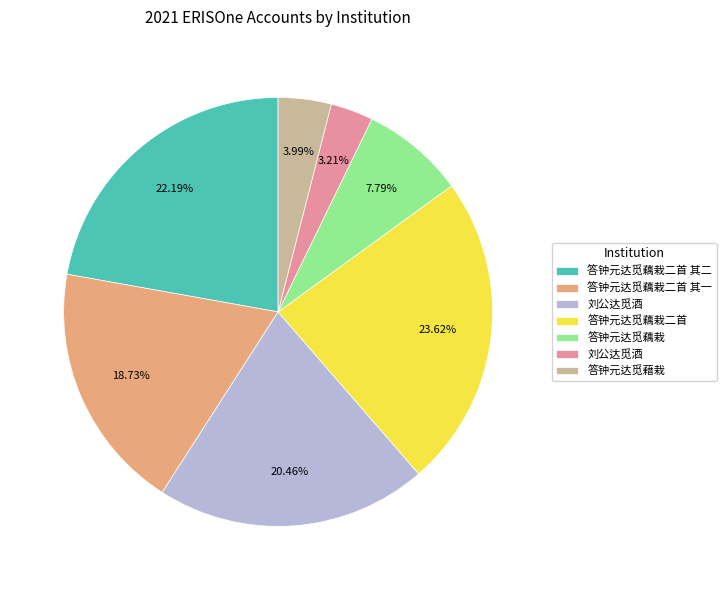

Does any single category account for the majority?

No